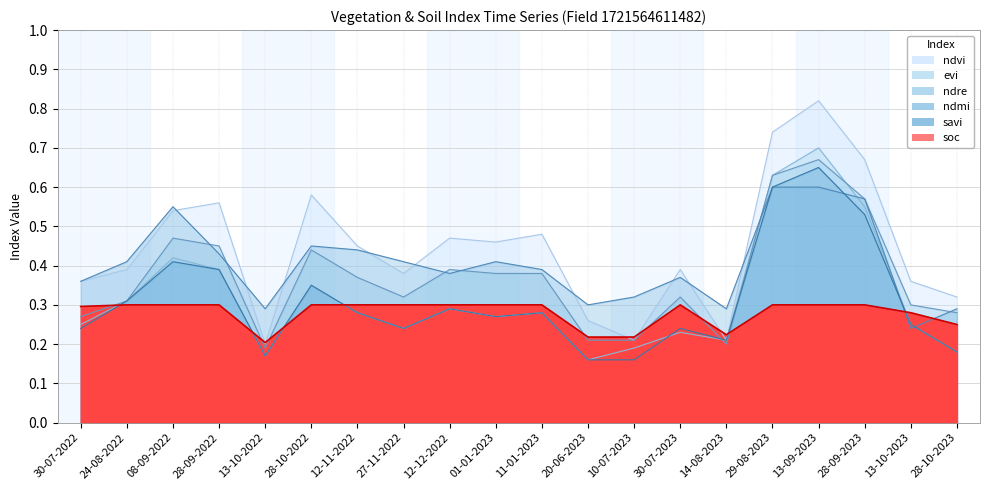

At which category is the sum across all series the highest?

13-09-2023